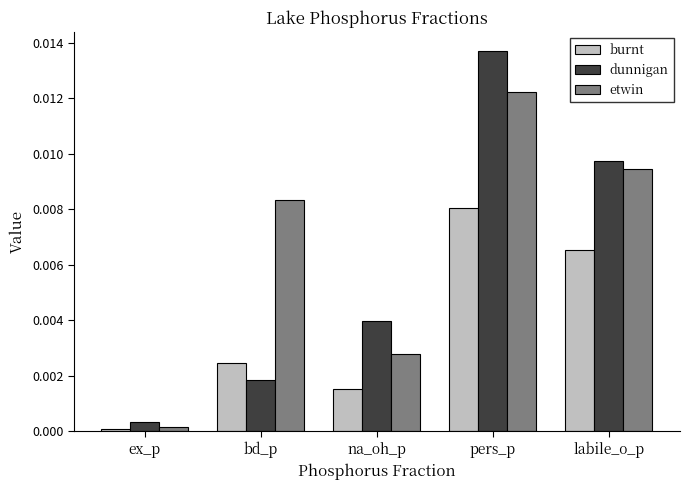

Count the number of data series in this chart.

3